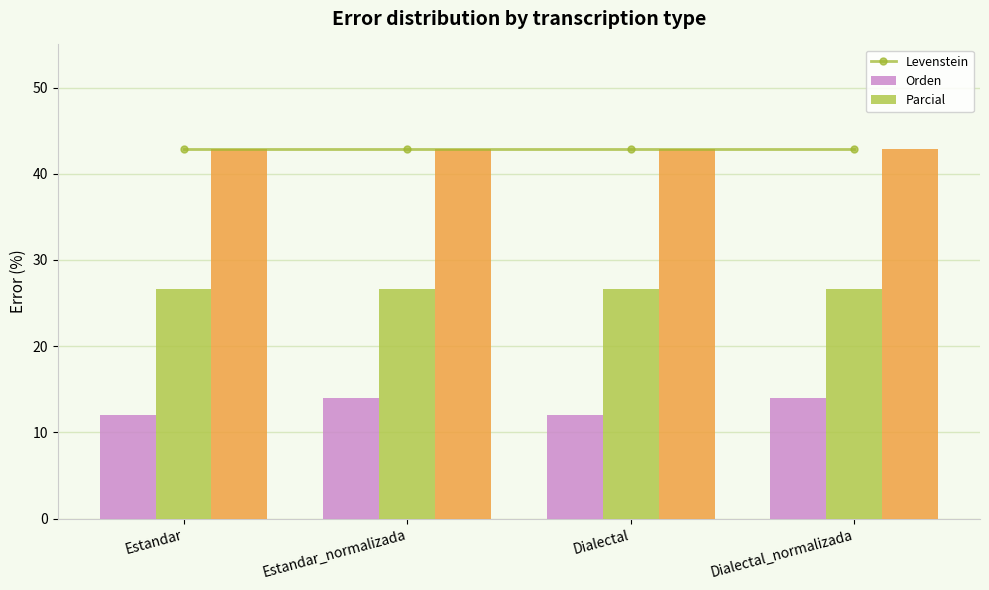

What is the difference between the maximum and minimum values in the Levenstein series?

1.9